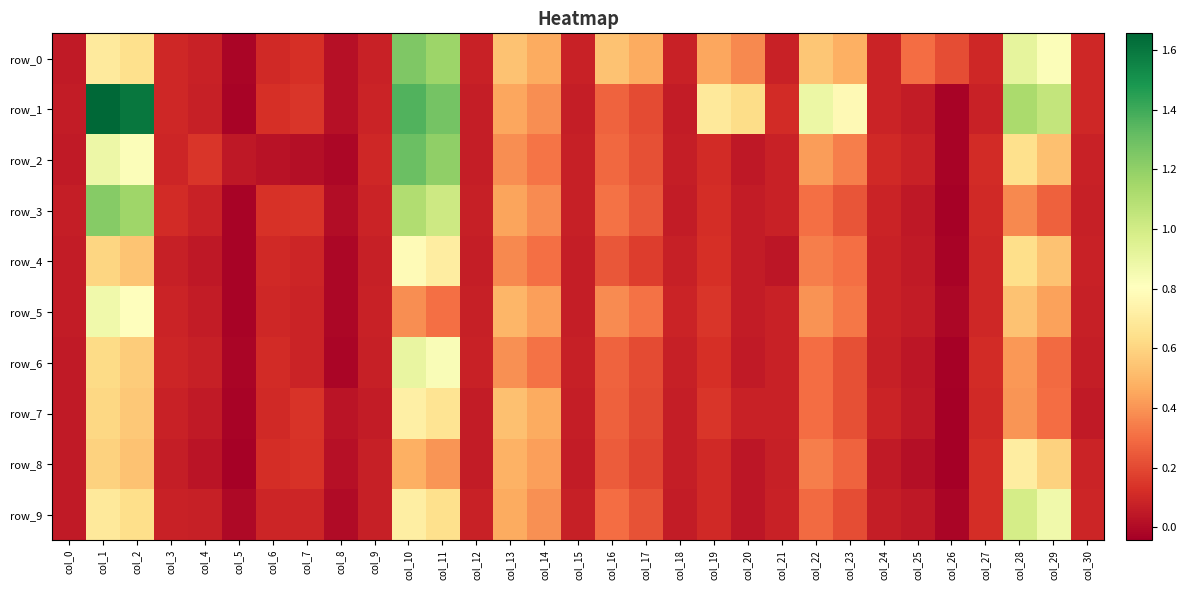

How many data points in row_5 are above 0?

28